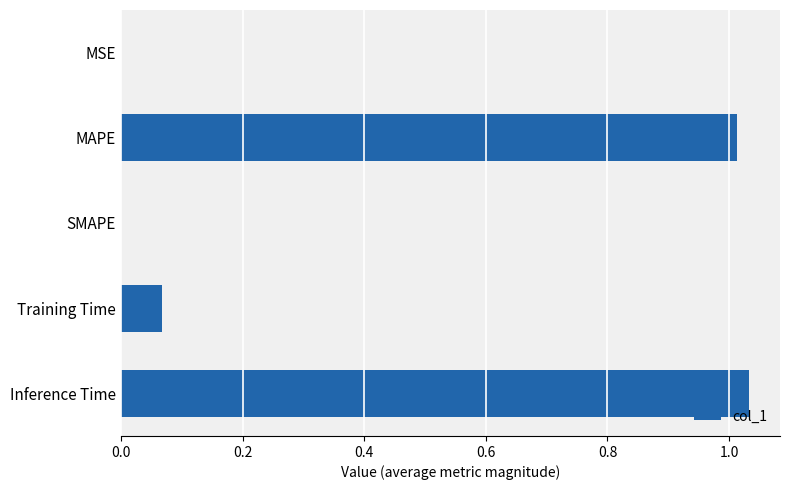

Which has a higher value, Inference Time or SMAPE?

Inference Time